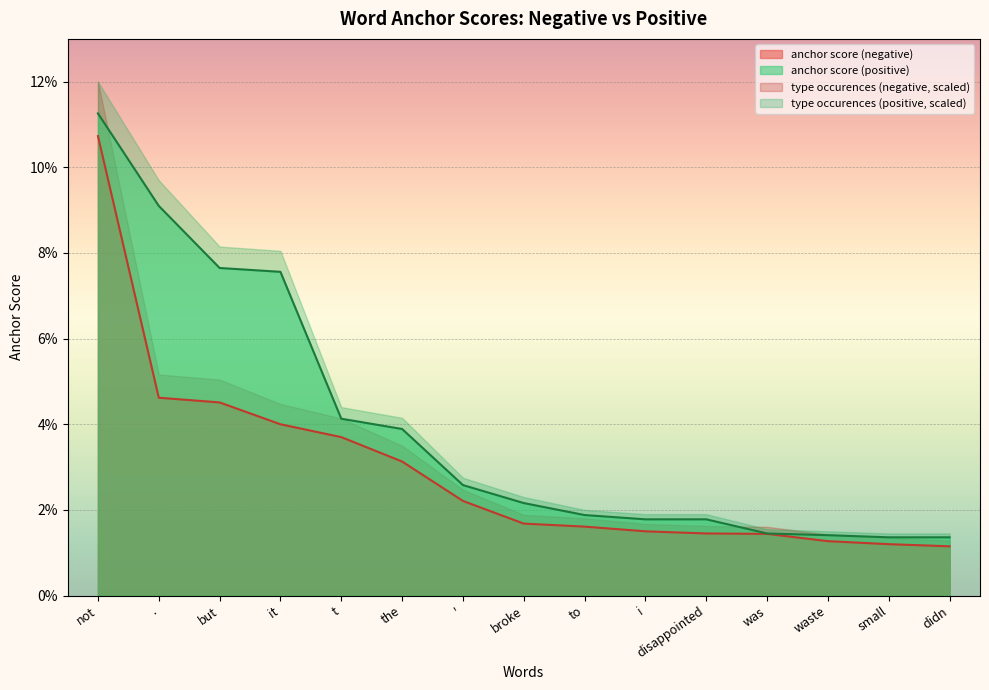

At which label is type_occurences_pos closest to 0?

small